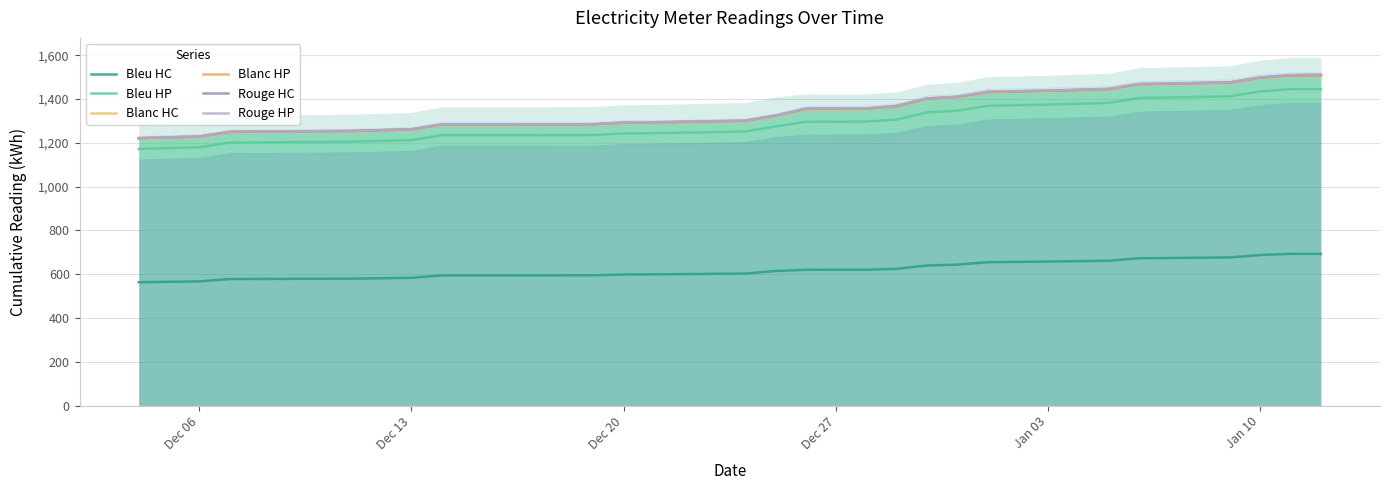

What is the greatest value displayed?

1511.9